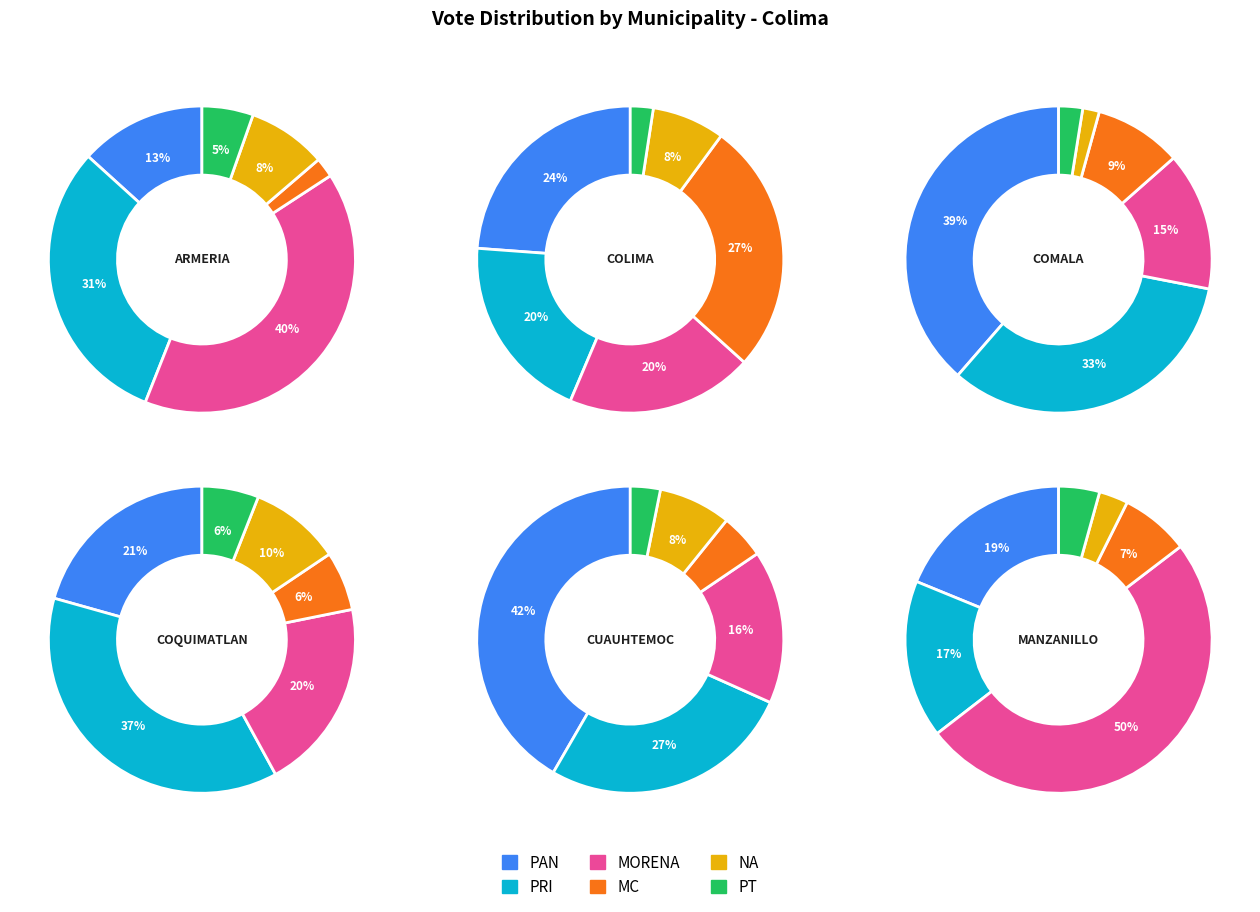

Is there any slice that represents more than half of the pie?

No